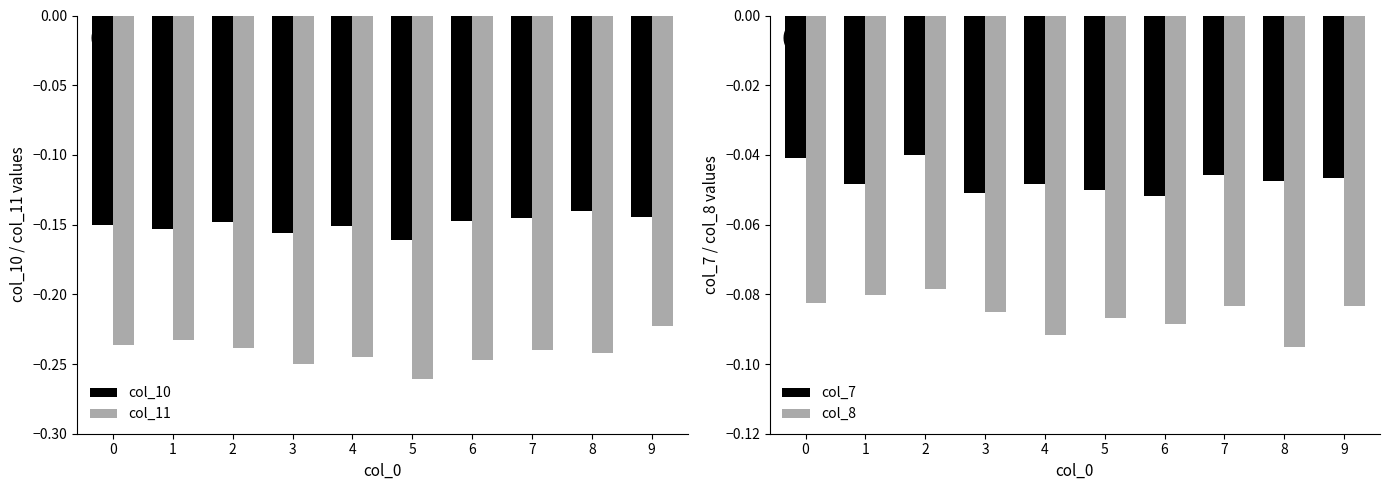

How many groups of bars are there?

10